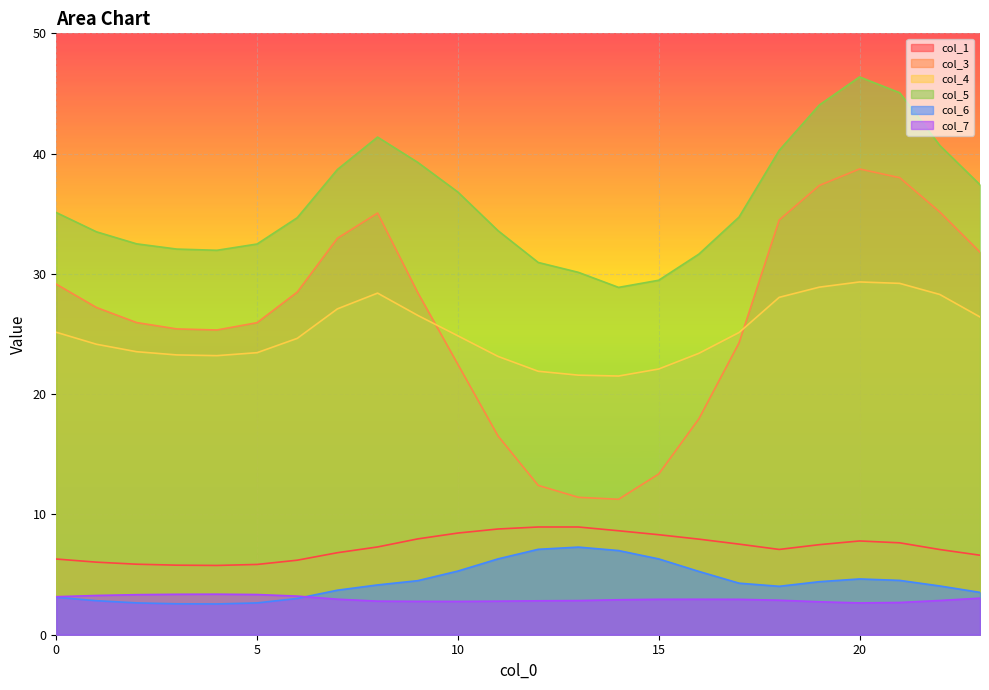

Rank the series by their maximum value, from highest to lowest.

col_5, col_3, col_4, col_1, col_6, col_7